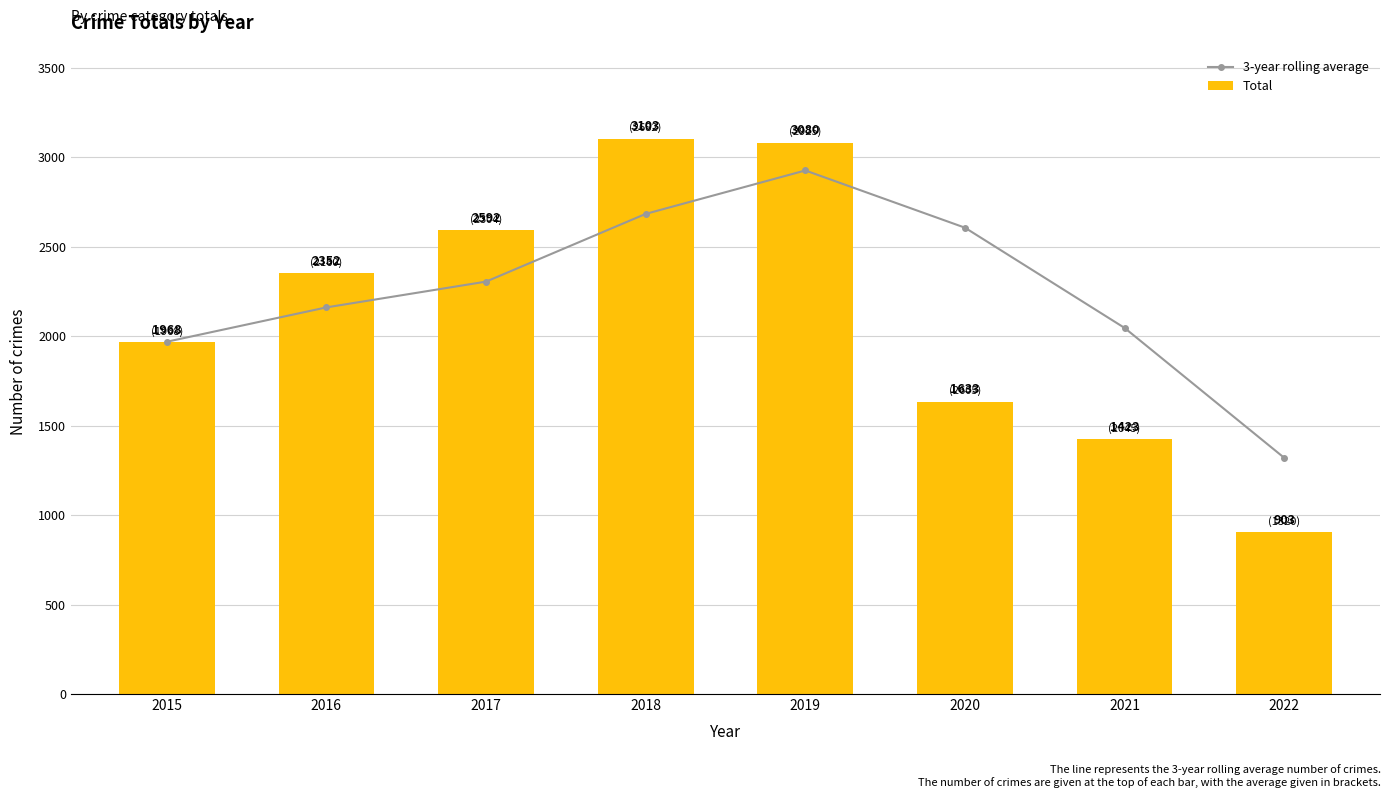

What is the total value across all series at 2015?

3936.0